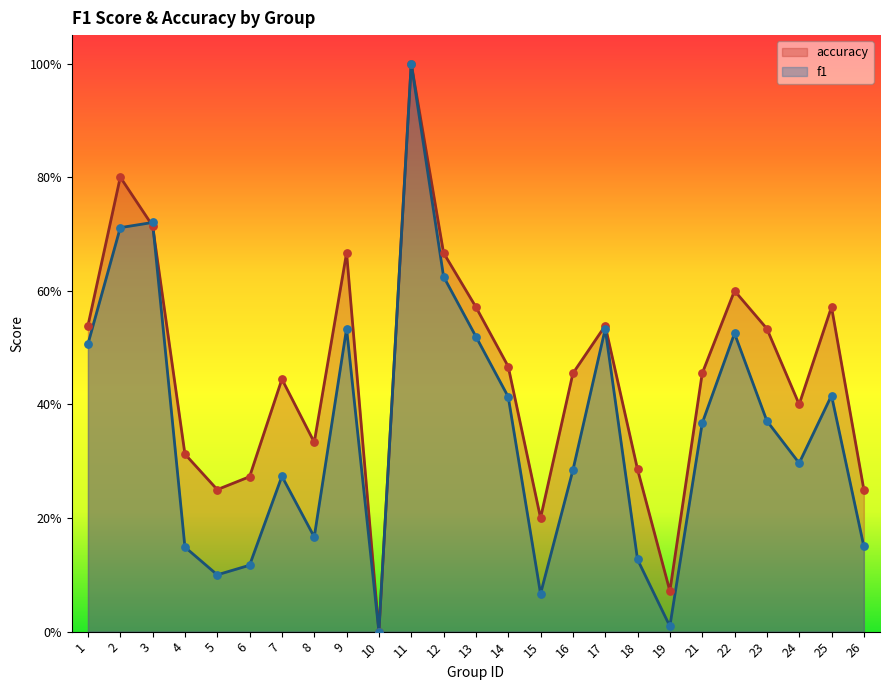

Which series has the largest Y range (max minus min)?

f1